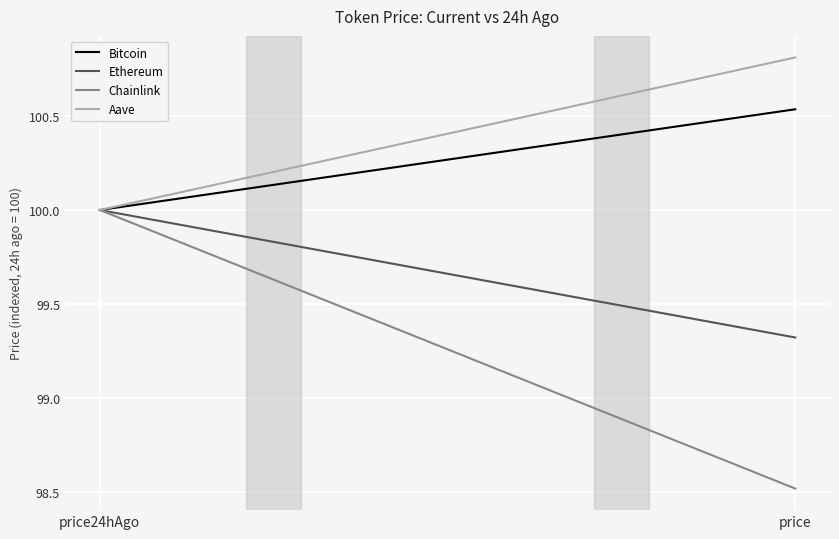

True or false: Chainlink has a value of 98.5 at price.

True